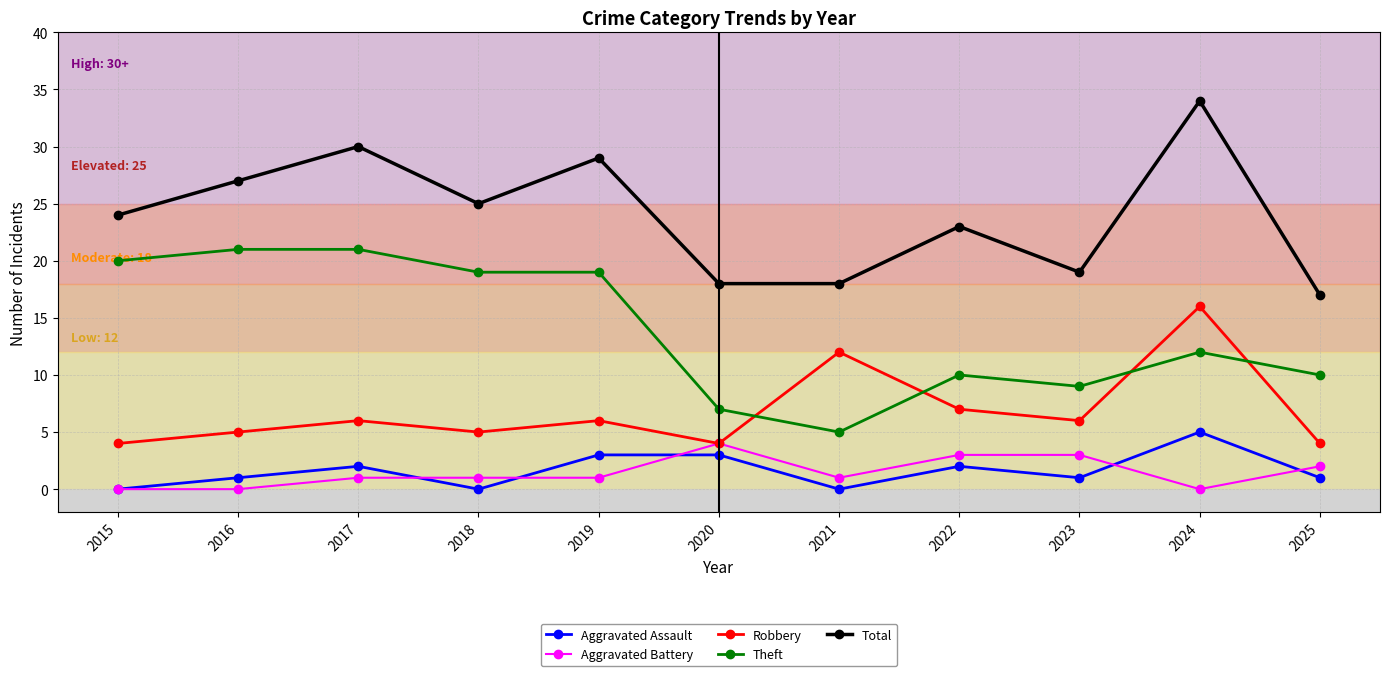

Rank the series by their maximum value, from highest to lowest.

Total, Theft, Robbery, Aggravated Assault, Aggravated Battery